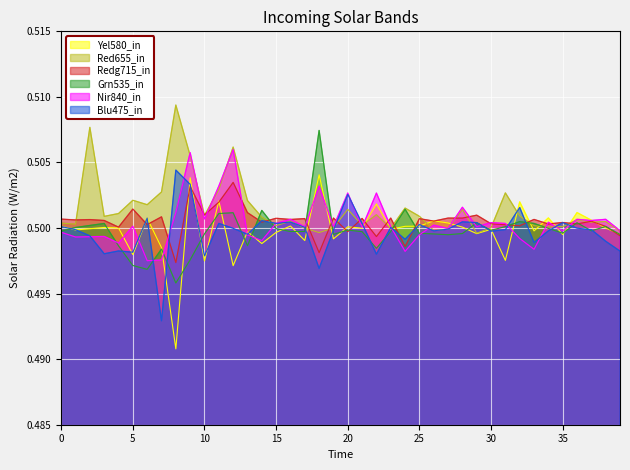

Which series has the largest range (max minus min)?

Yel580_in